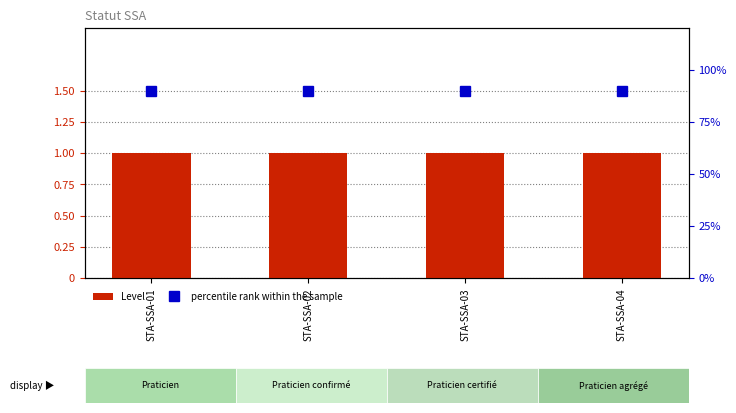

What is the spread (max minus min) of values at STA-SSA-04?

0.8